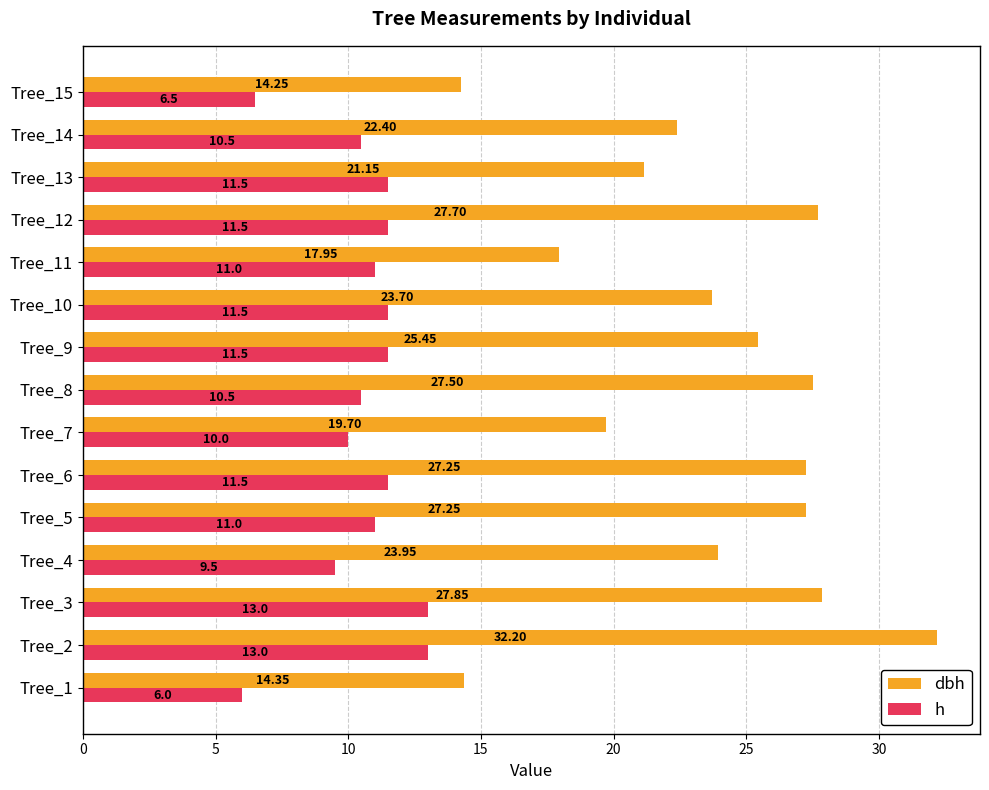

At which category is the sum across all series the highest?

Tree_2